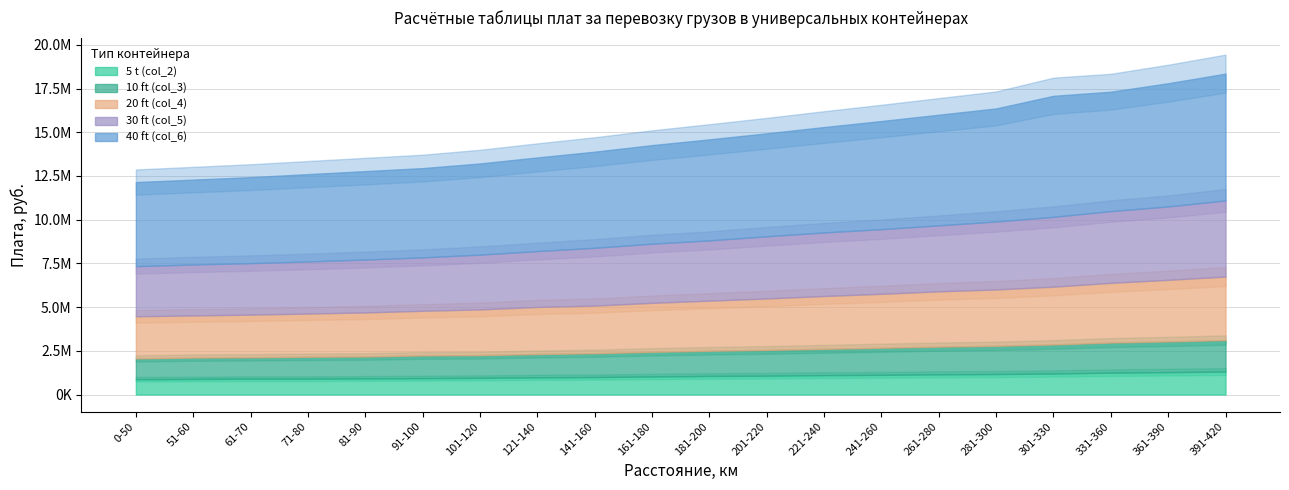

What is the difference between the maximum and minimum values in the 5 t (col_2) series?

438441